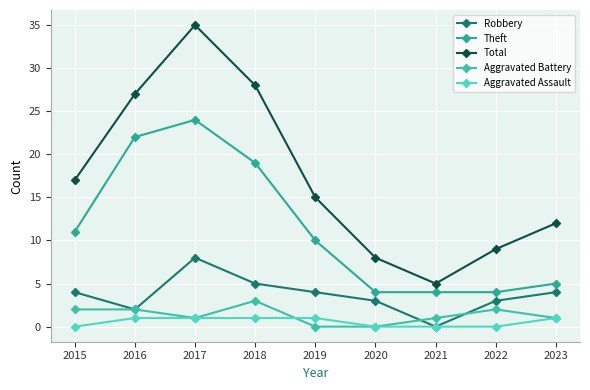

Reading left to right, extract all data points from this chart.

Robbery: 4	2	8	5	4	3	0	3	4
Theft: 11	22	24	19	10	4	4	4	5
Total: 17	27	35	28	15	8	5	9	12
Aggravated Battery: 2	2	1	3	0	0	1	2	1
Aggravated Assault: 0	1	1	1	1	0	0	0	1